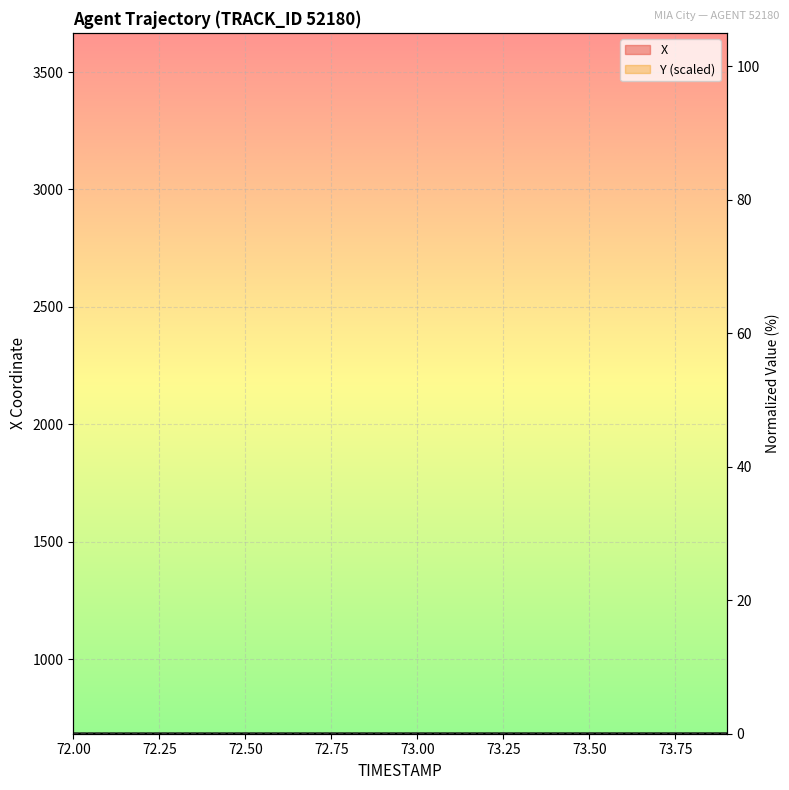

Reading left to right, transcribe all the data shown in this chart.

X: 683.1	683.1	683.2	683.2	683.2	683.2	683.2	683.2	683.2	683.3	683.3	683.3	683.3	683.3	683.3	683.3	683.4	683.4	683.4	683.4
Y: 683.4	683.4	683.4	683.4	683.4	683.3	683.3	683.3	683.3	683.3	683.3	683.2	683.2	683.2	683.2	683.2	683.2	683.1	683.1	683.1